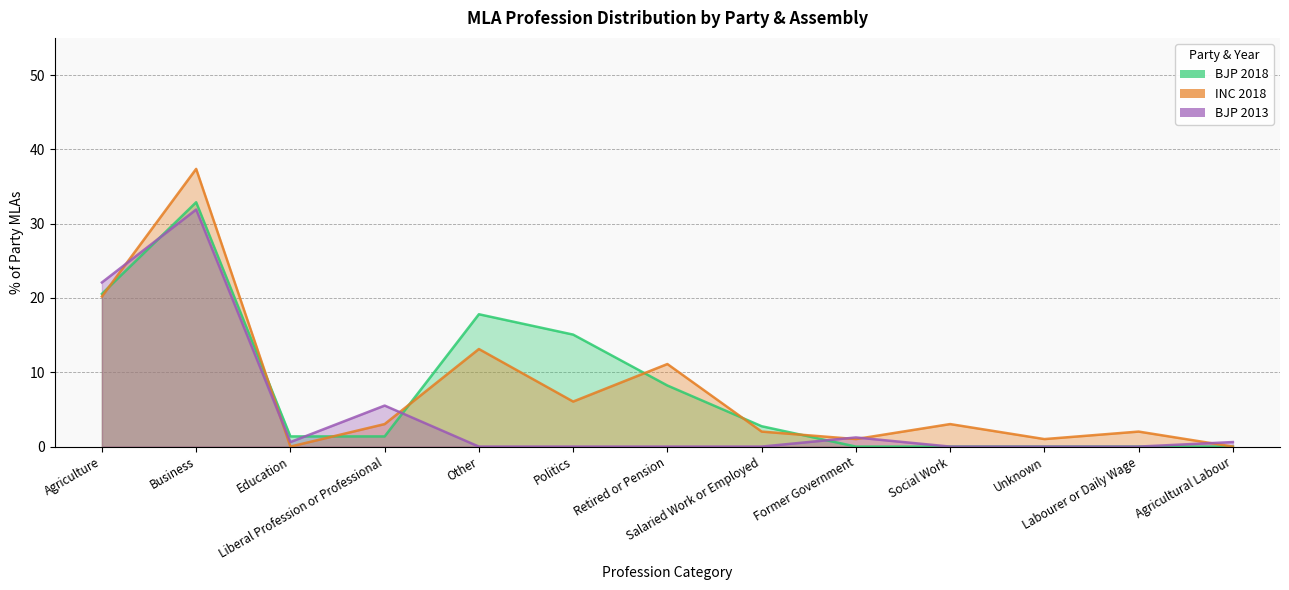

How many interior local peaks does the BJP_2018 series have?

2